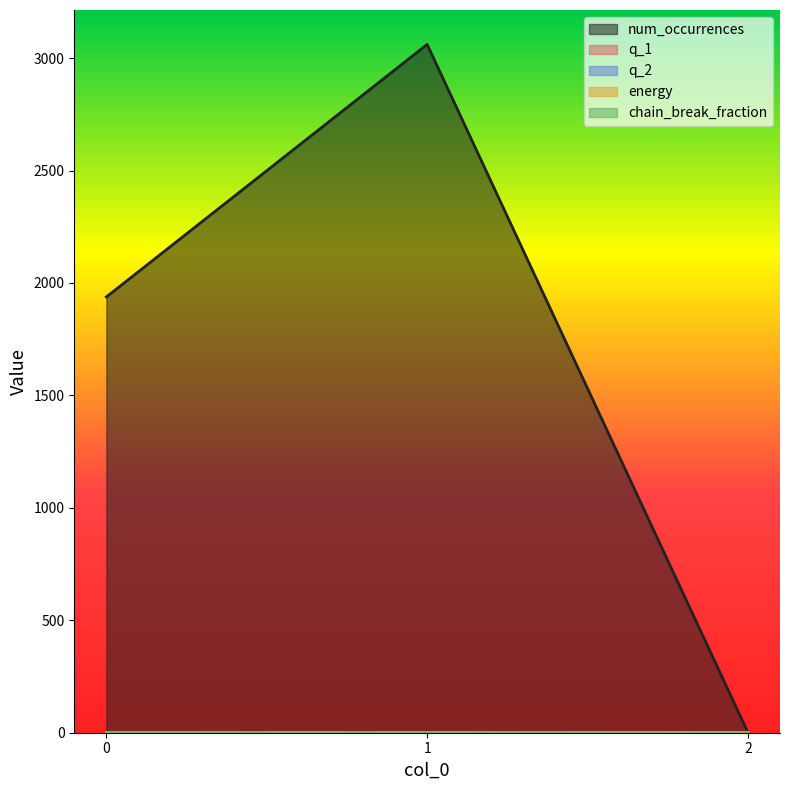

What is the difference between the maximum and minimum values in the num_occurrences series?

3060